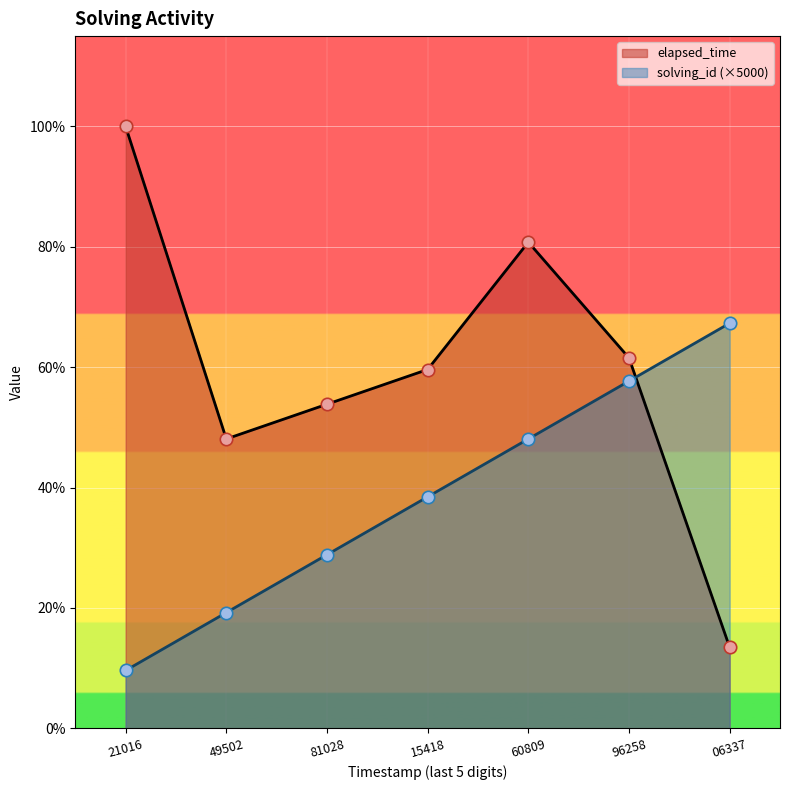

Which series has the largest total across all categories?

elapsed_time_line